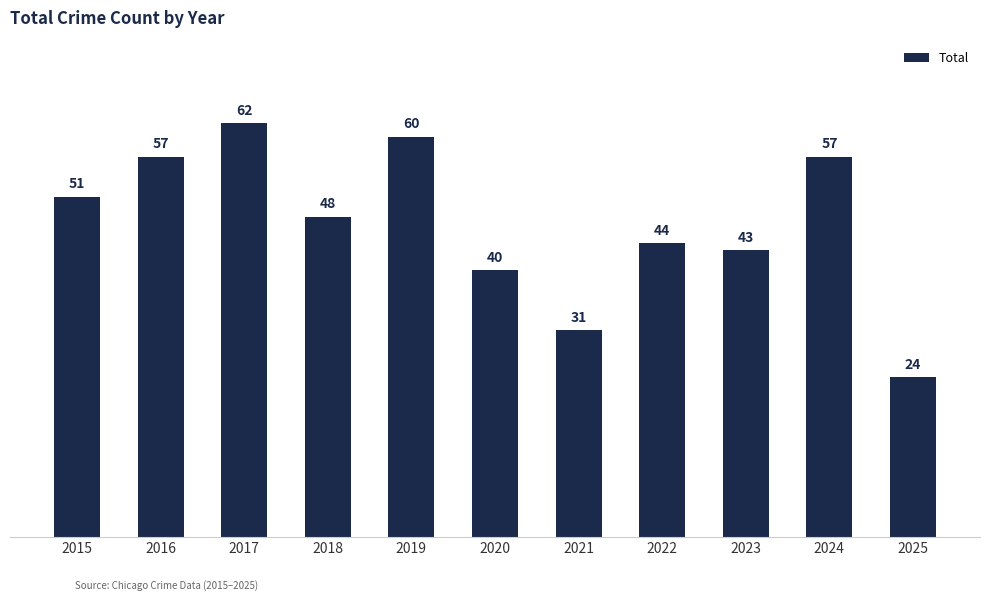

What is the average value?

47